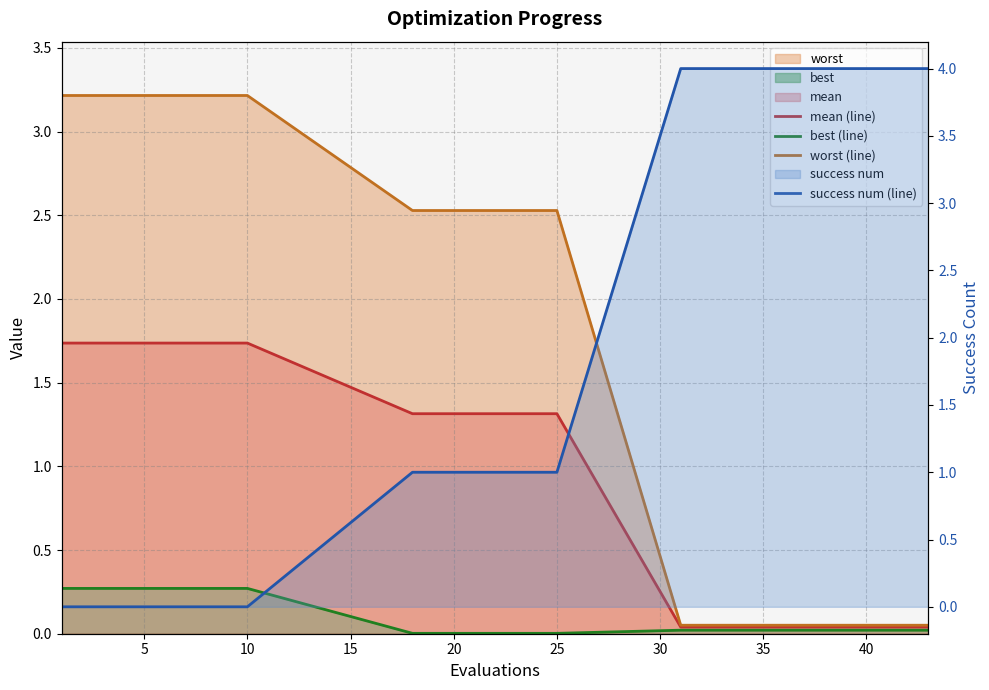

The success num (line) series shows 4.0 at 35. True or false?

True